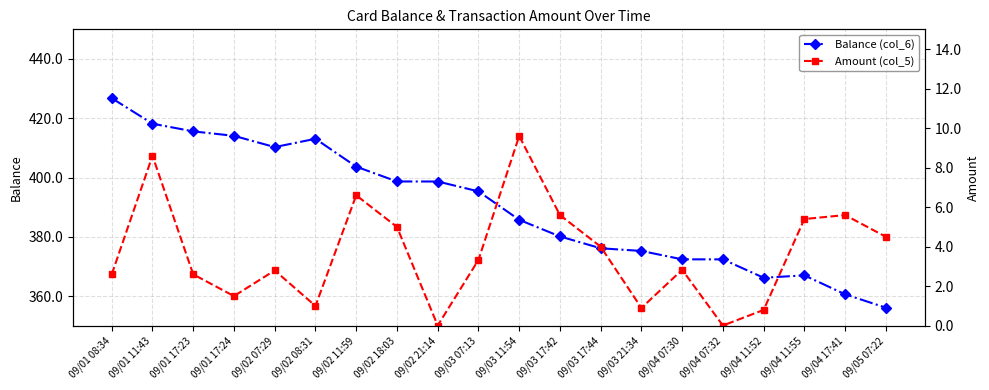

What is the total value across all series at 09/04 11:52?

367.0